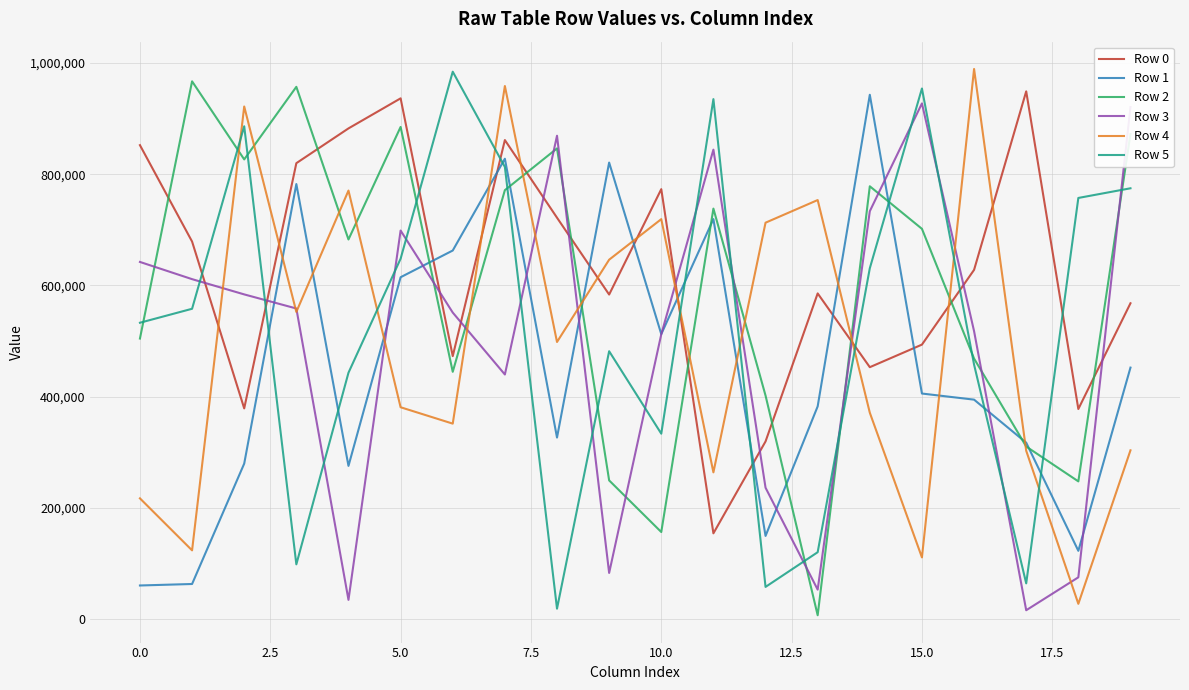

After their last crossing, which series has the higher values: Row 2 or Row 3?

Row 3